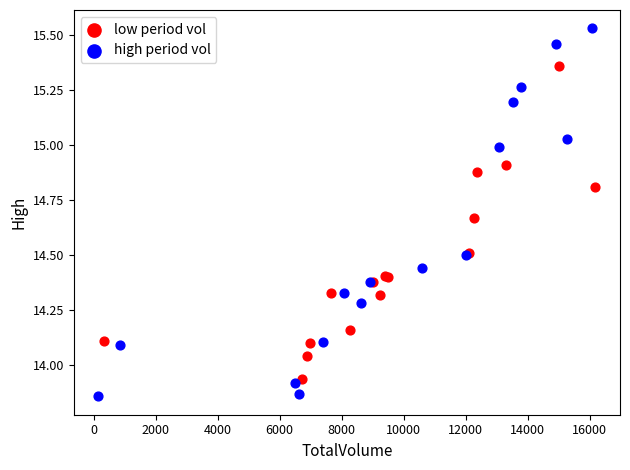

Which series contains the highest Y value?

high period vol